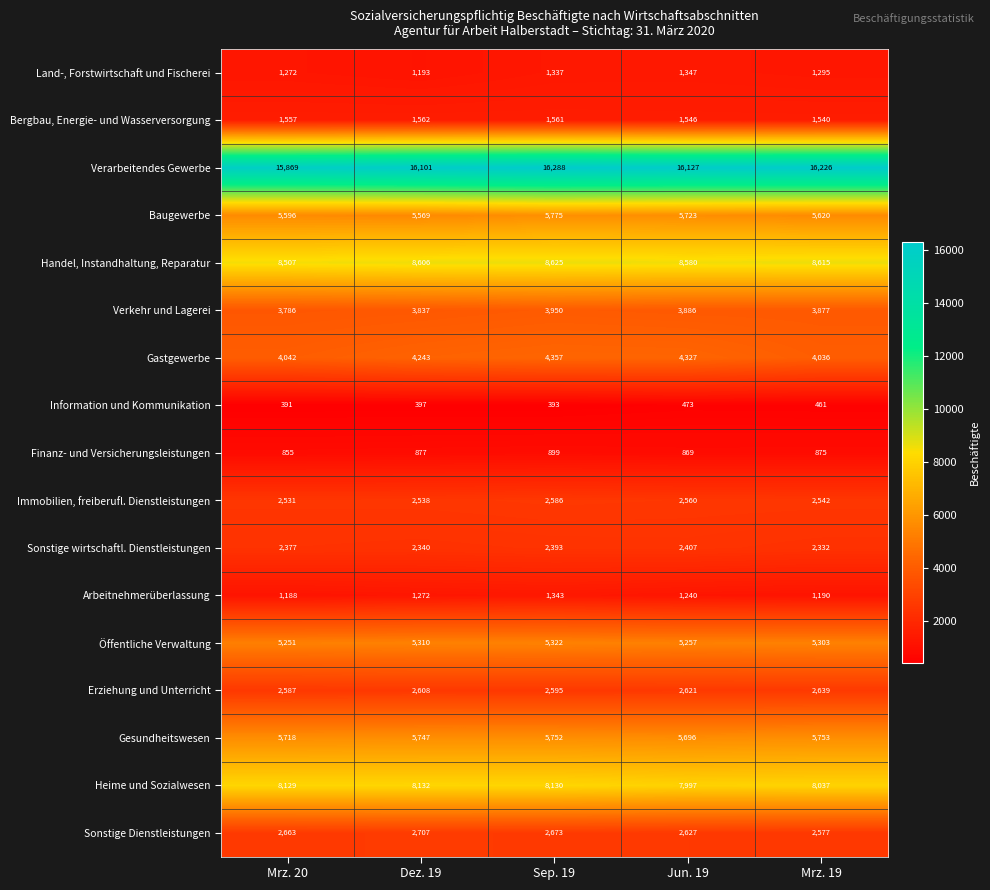

What is the difference between the maximum and minimum values in the Arbeitnehmerüberlassung series?

155